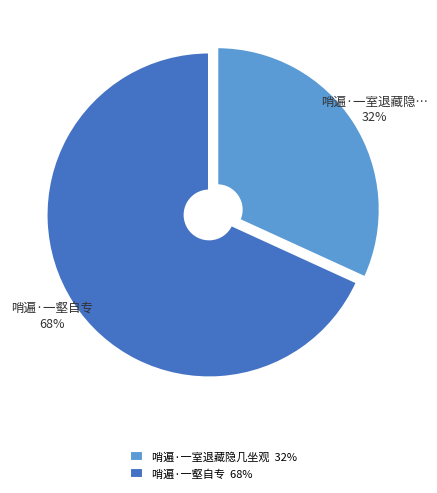

To the nearest percent, what is the average slice percentage?

50%